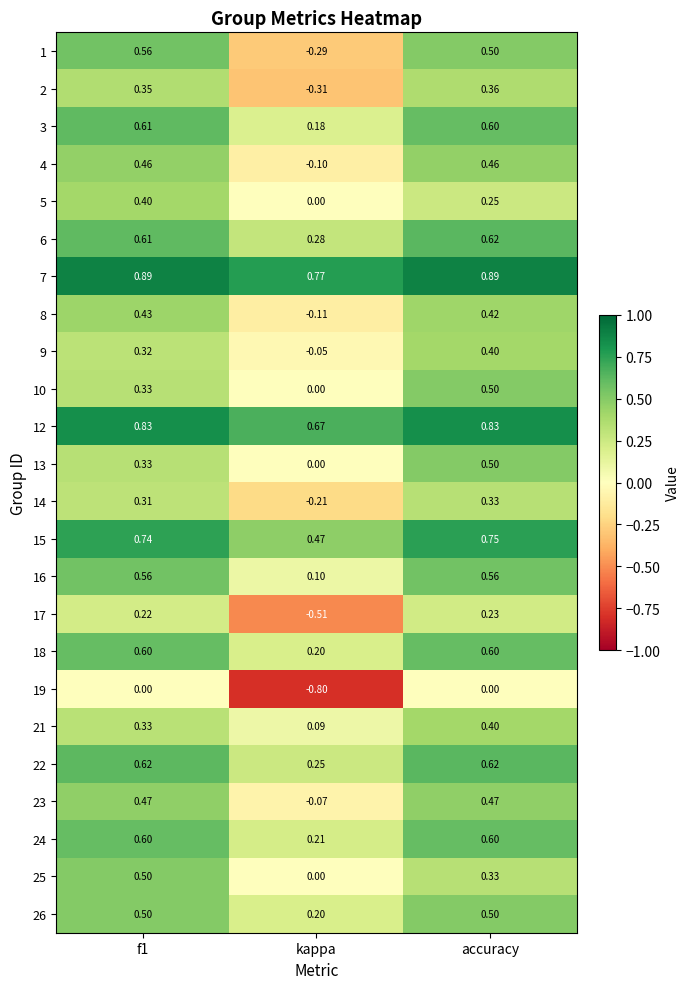

Count the number of categories in the chart.

3